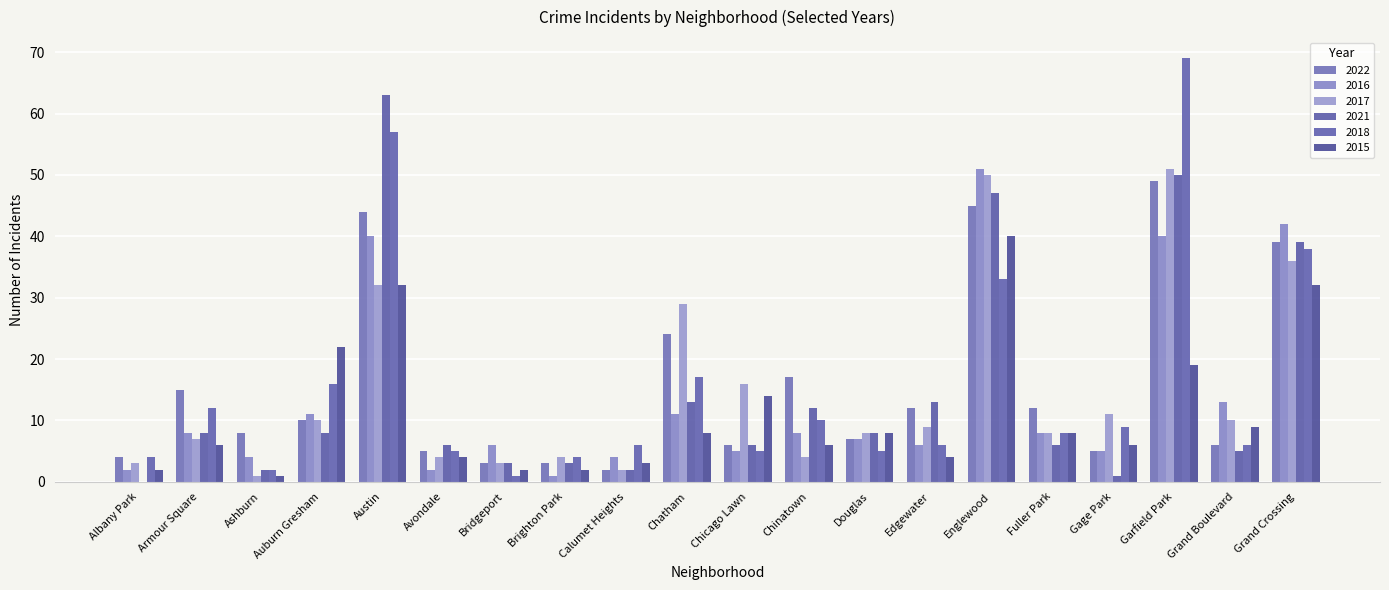

At how many categories does at least one series exceed 36?

4